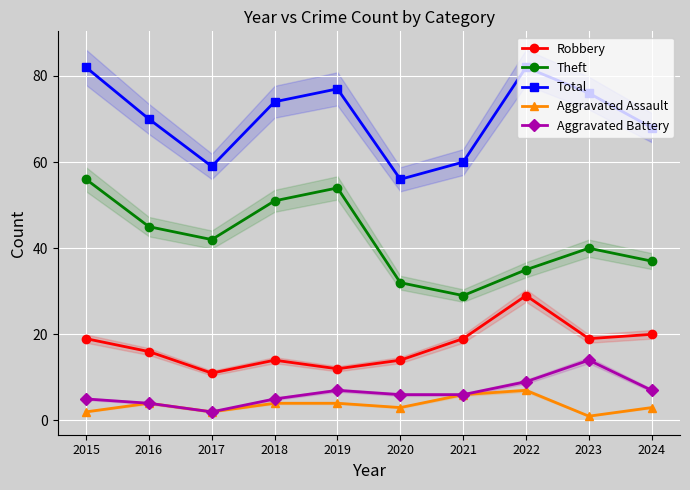

What is the value of the Total point at the 8th from the left?

82